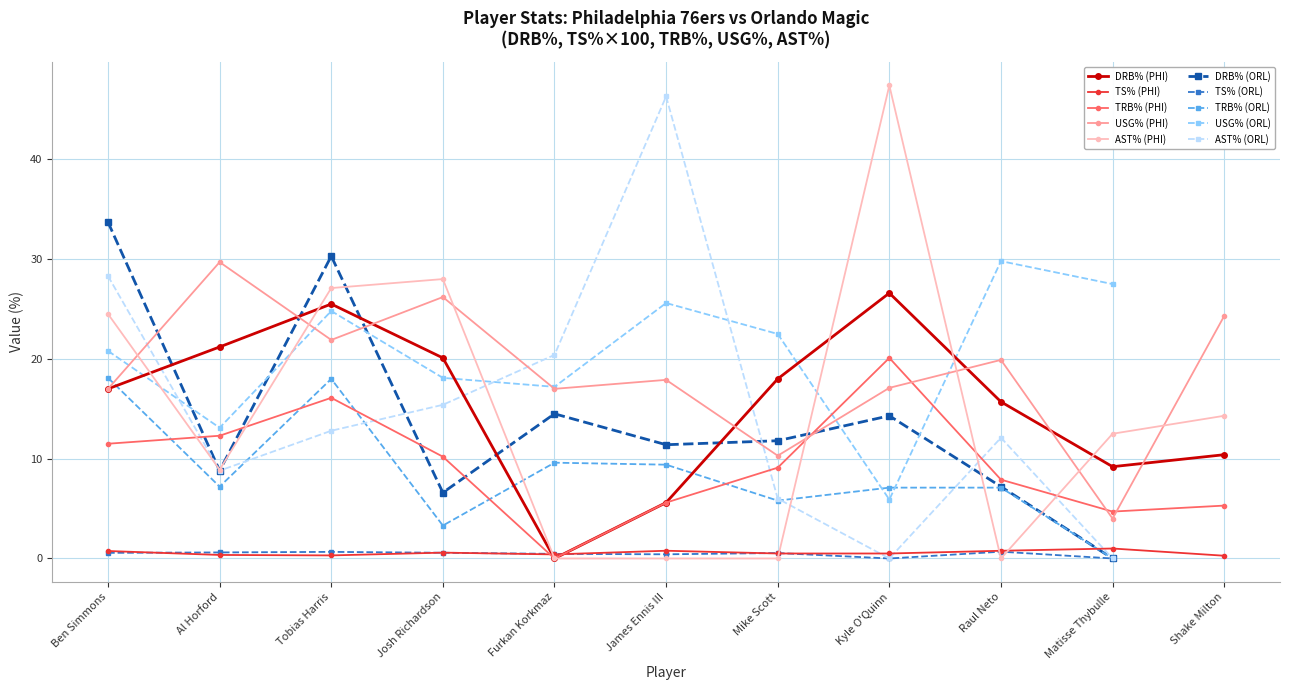

Count the number of categories in the chart.

11